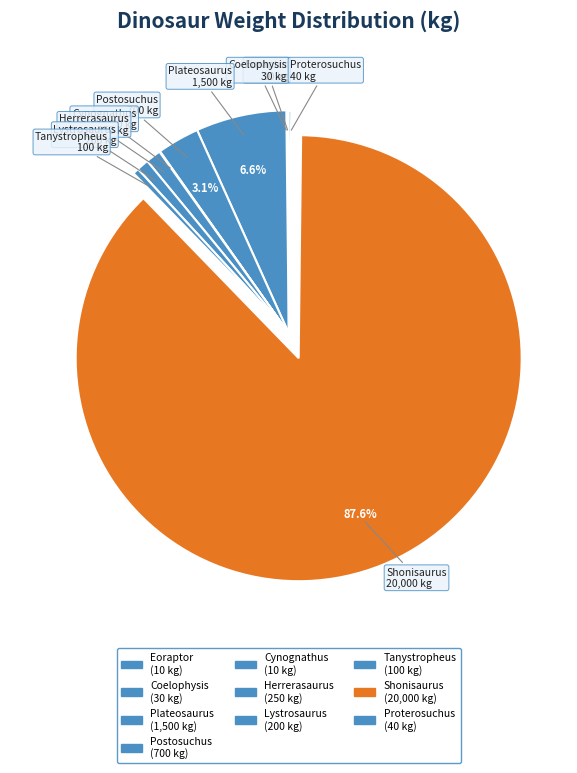

Which category accounts for the majority?

Shonisaurus